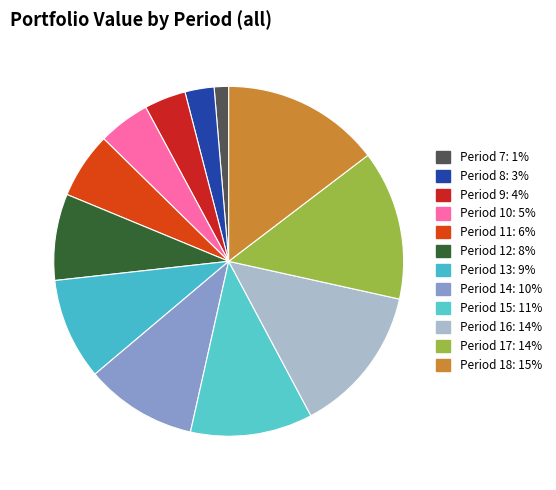

The Period 7 slice represents 1% of the pie. True or false?

True